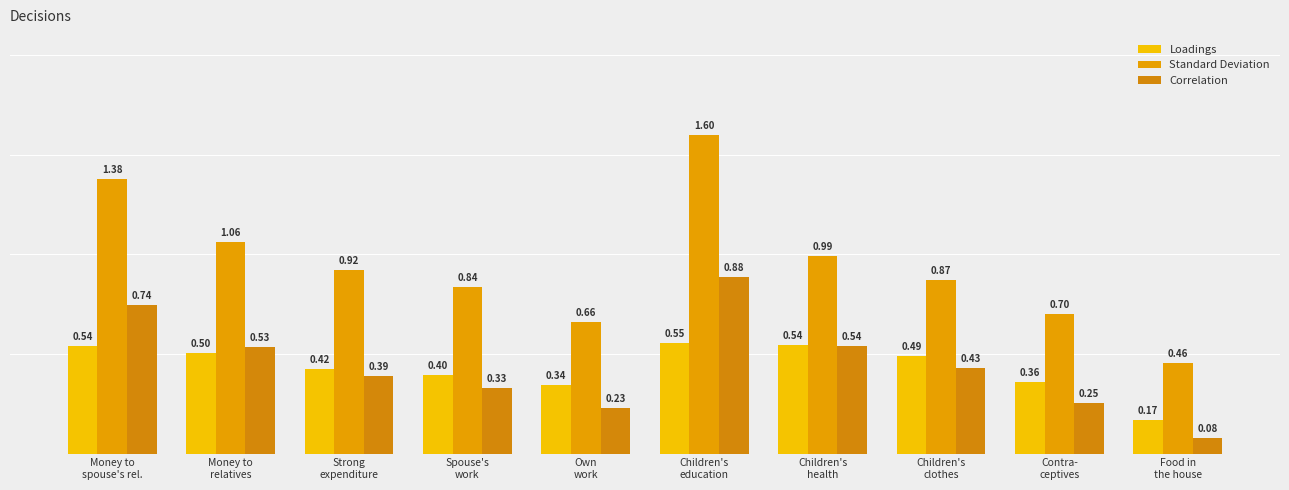

How many groups of bars are there?

10